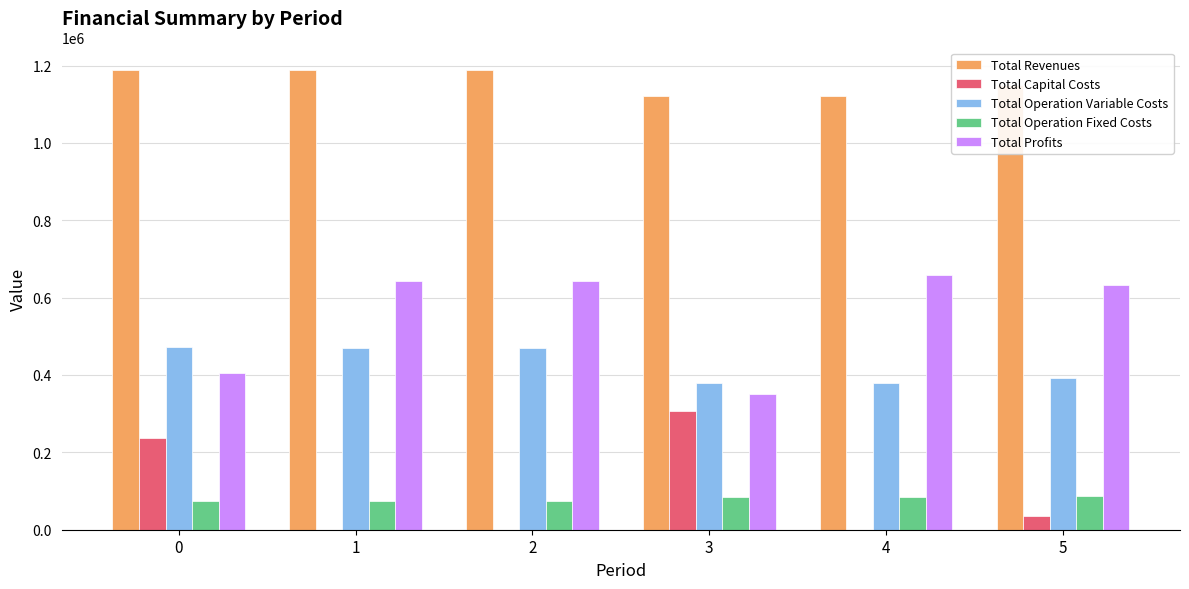

The Total Operation Fixed Costs series shows 32400.9 at 3. True or false?

False